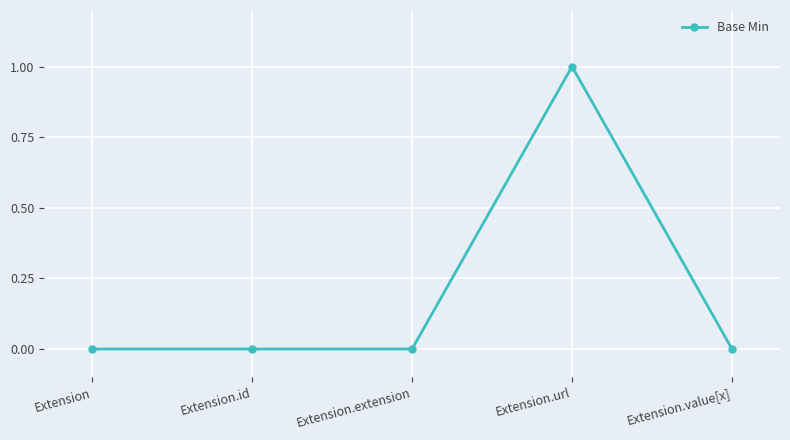

What position from the left is Extension.value[x]?

5